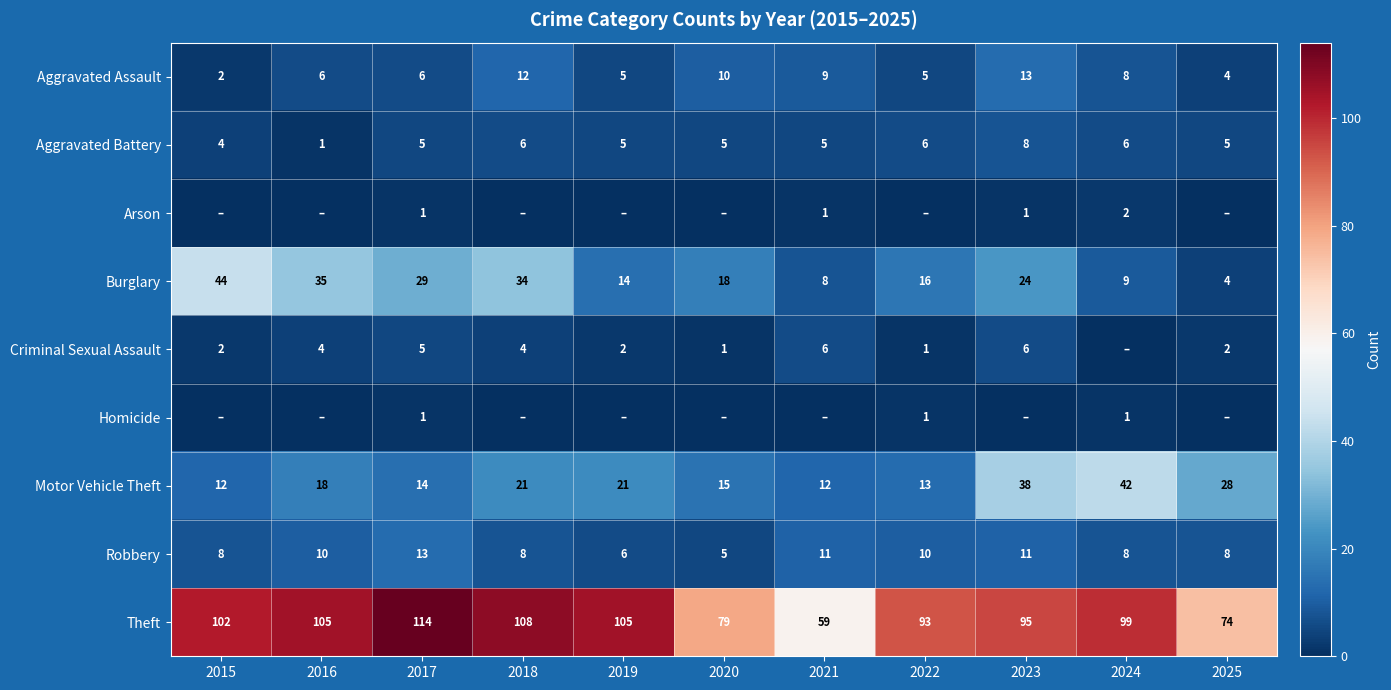

Count the number of categories in the chart.

11